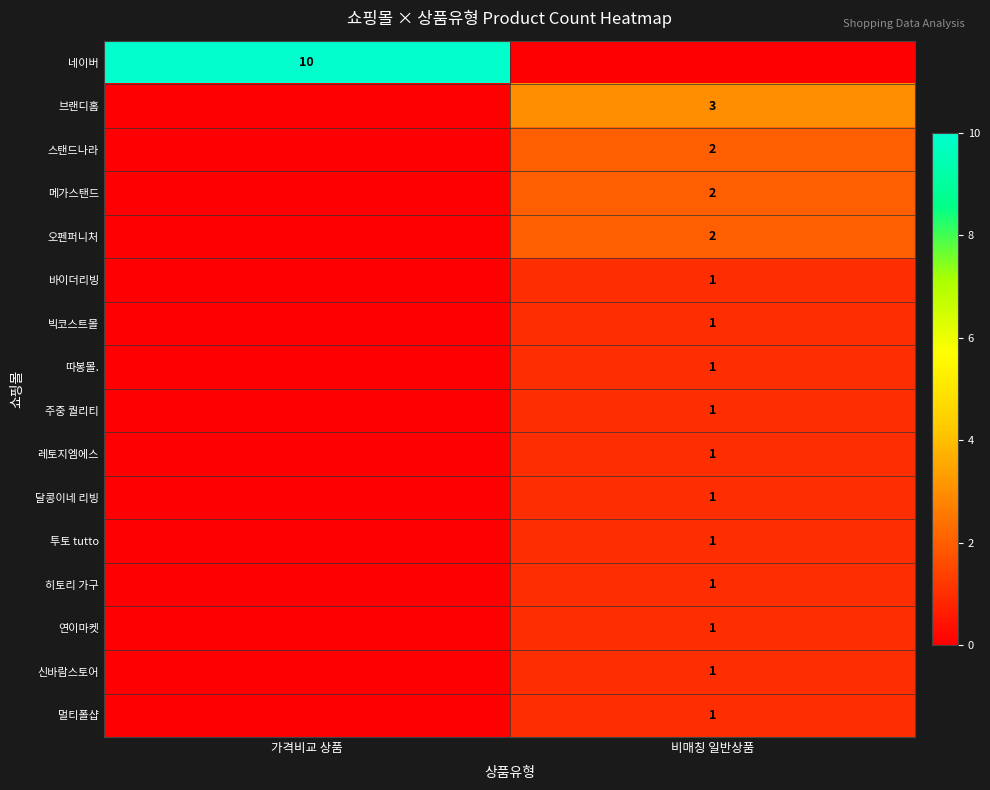

True or false: 브랜디홈 has a value of 5 at 비매칭 일반상품.

False